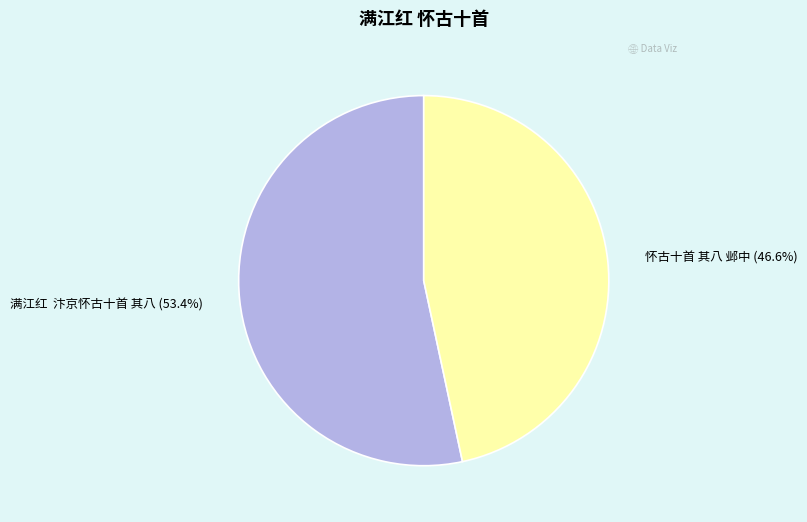

Count the number of slices in the pie.

2